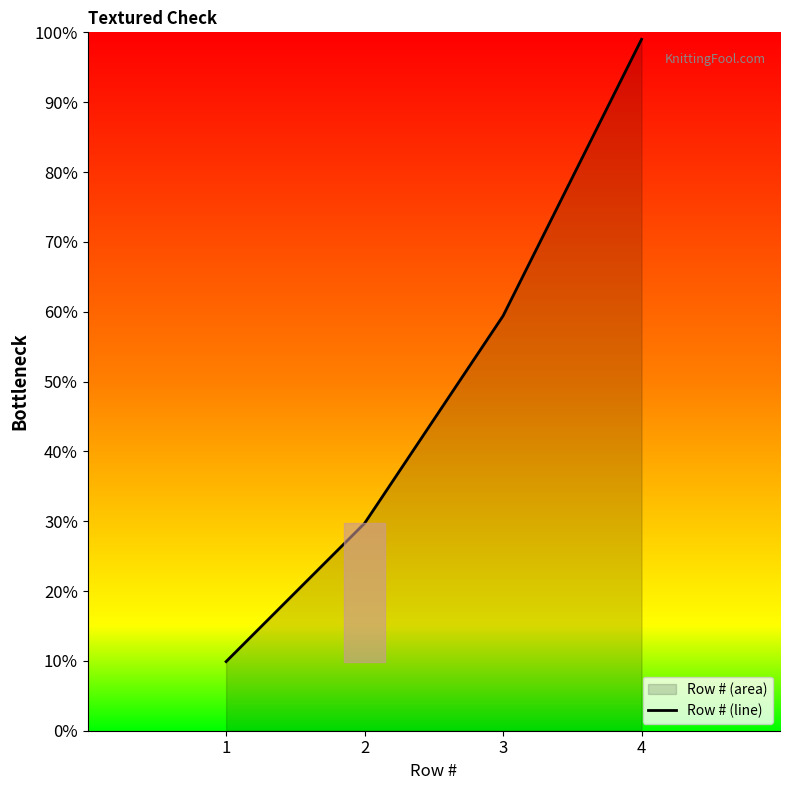

The chart shows a value of 10.9 at 2. True or false?

False